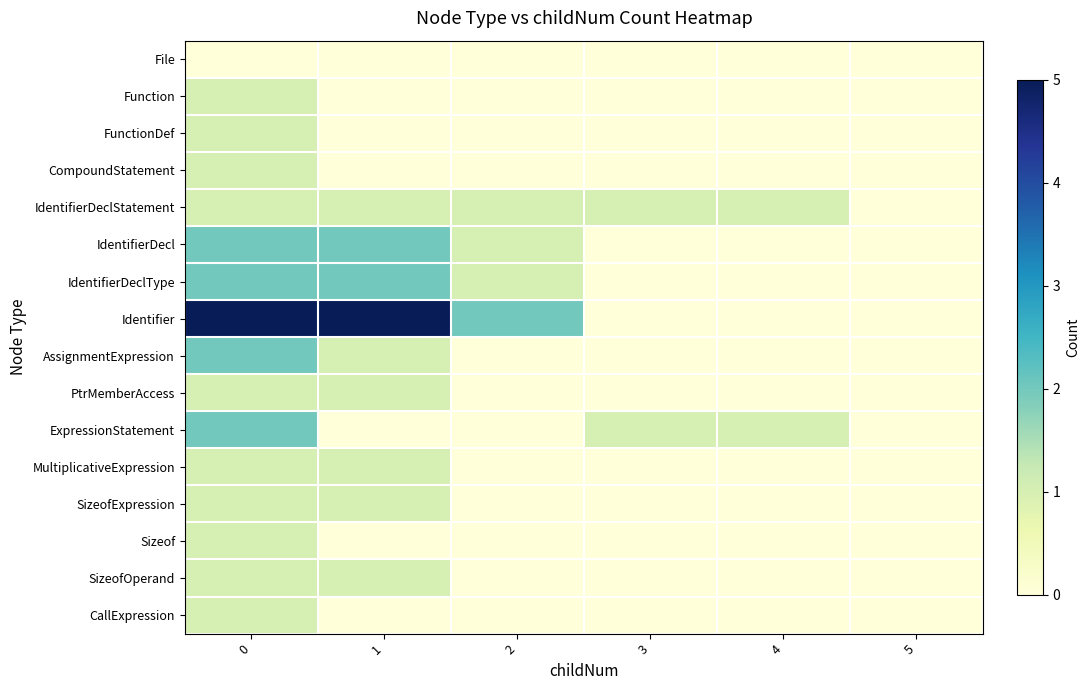

What is the difference between the highest and lowest values at 4?

1